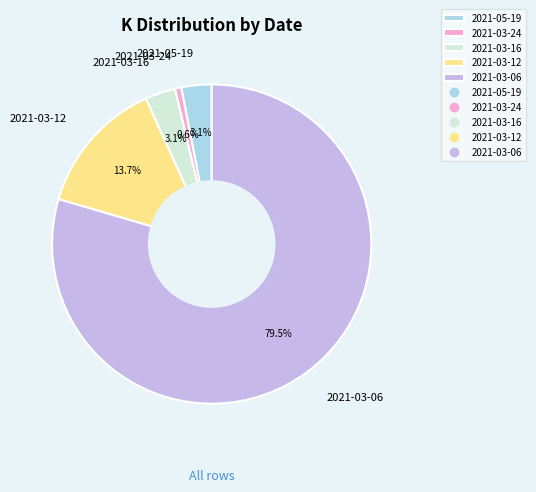

What is the total percentage of 2021-03-06 and 2021-03-16?

82.6%